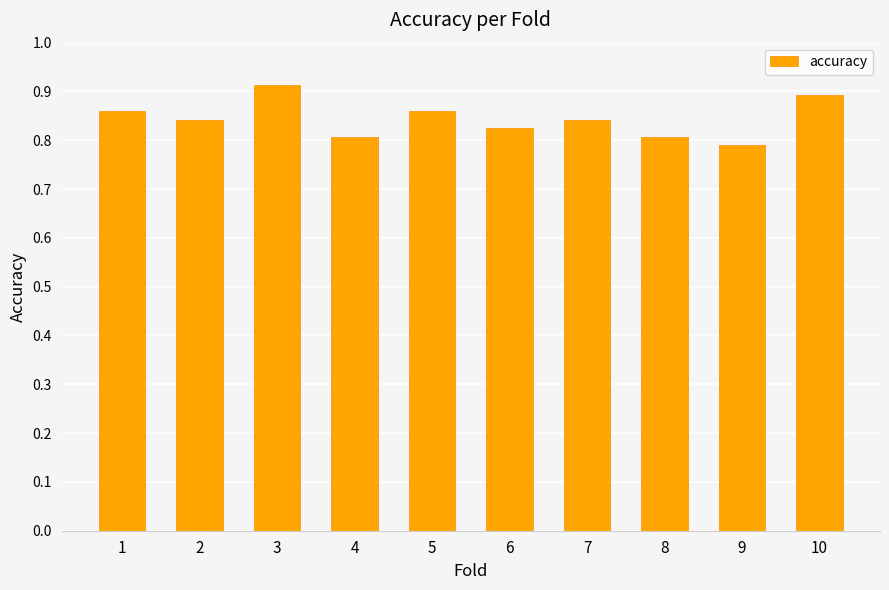

What is the sum of all values?

8.4